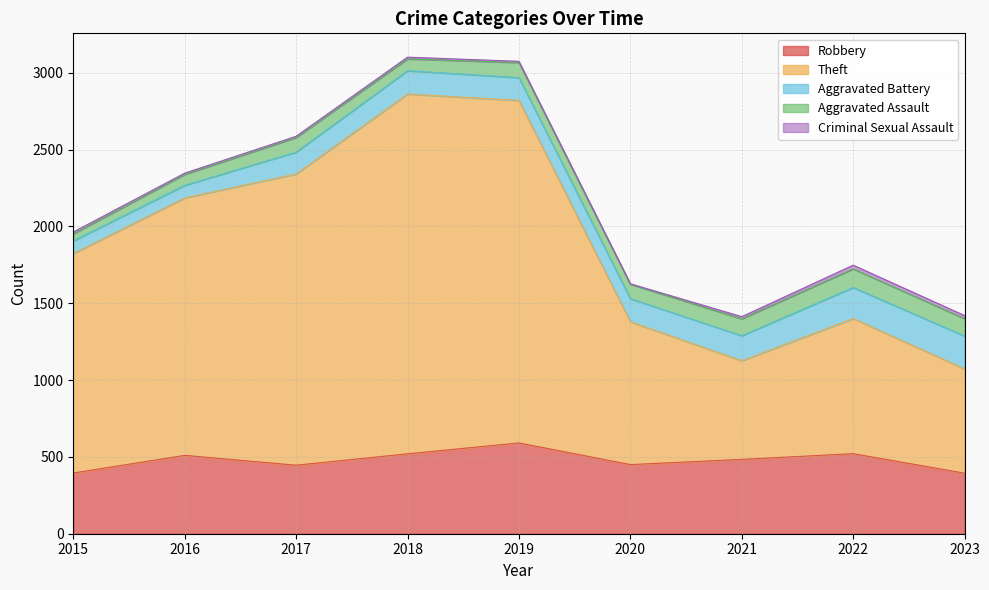

Between 2015 and 2021, which is larger?

2021